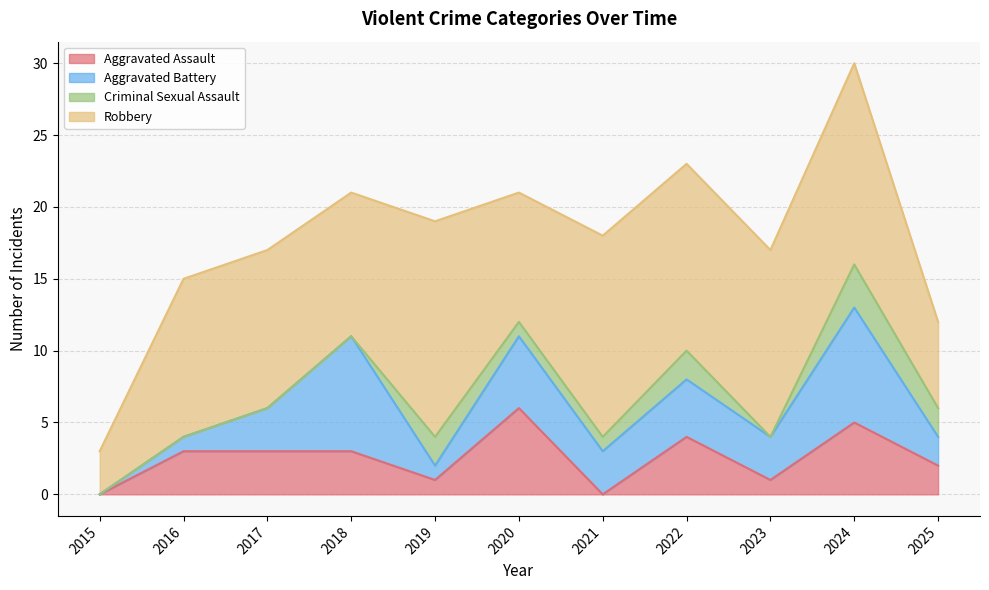

True or false: Robbery has more than 2 points higher than both neighbors.

True